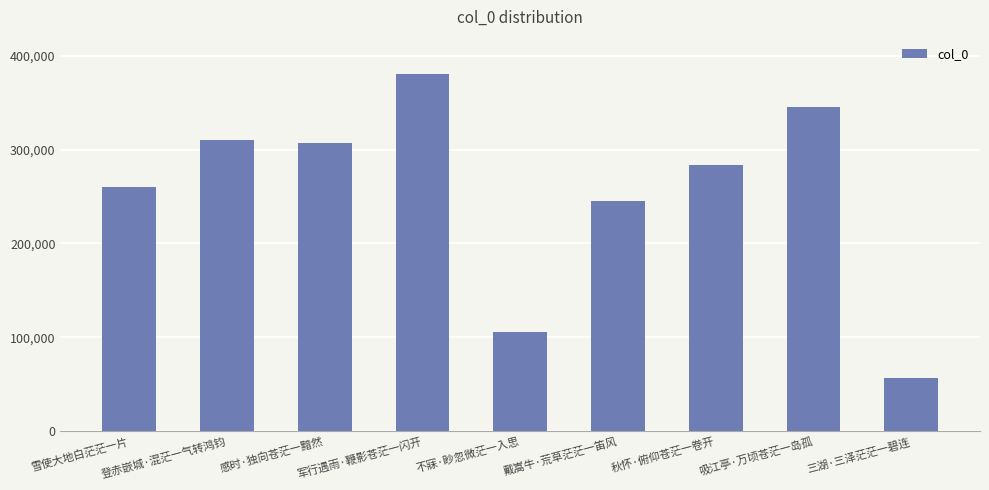

Approximately how many times larger is the value at 军行遇雨·鞭影苍茫一闪开 compared to 三湖·三泽茫茫一碧连?

6.7